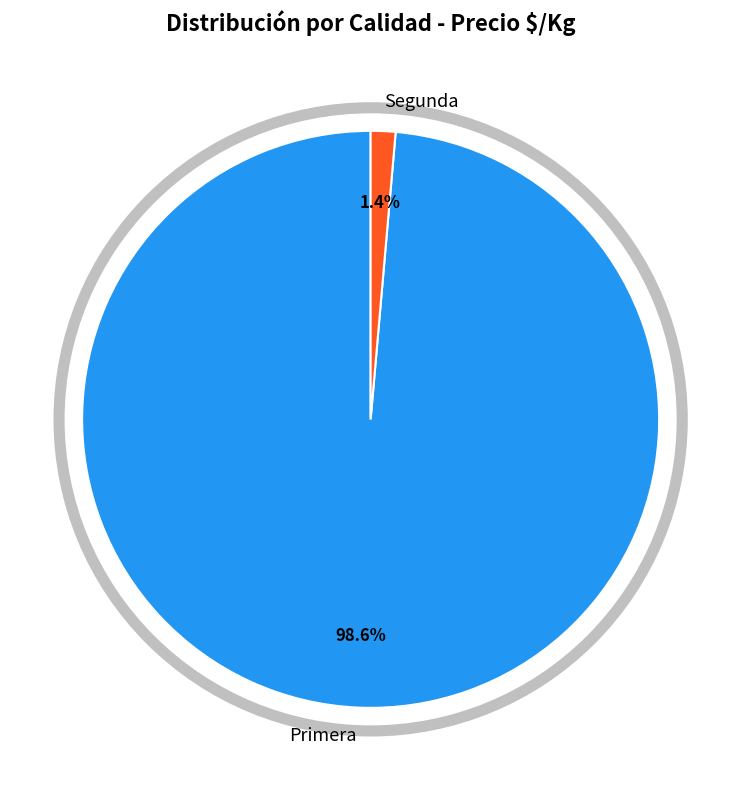

To the nearest percent, what is the difference between the largest and smallest slice percentages?

97%